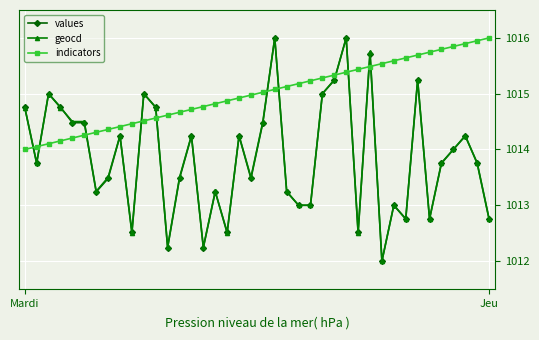

At how many categories does at least one series exceed 1012?

40